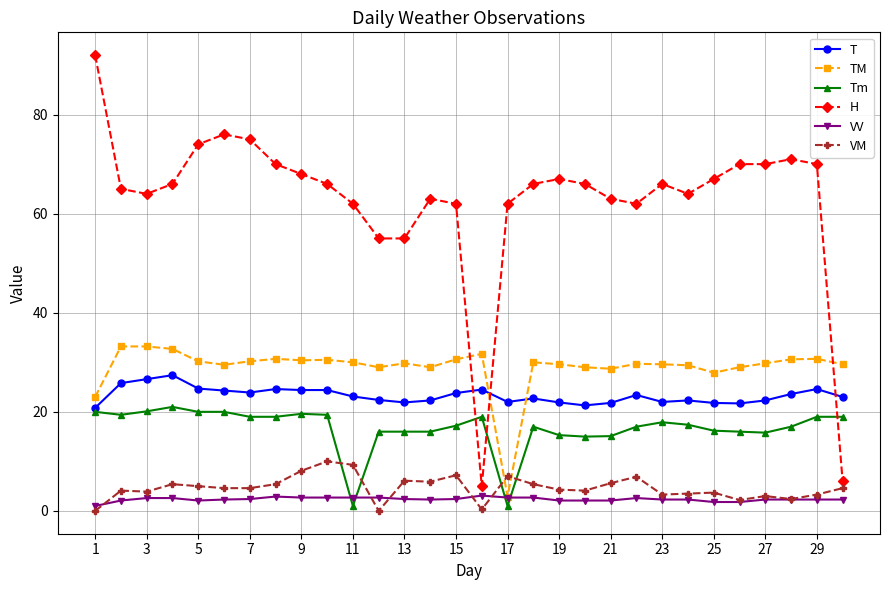

Is this an area chart (filled region under the line)?

No